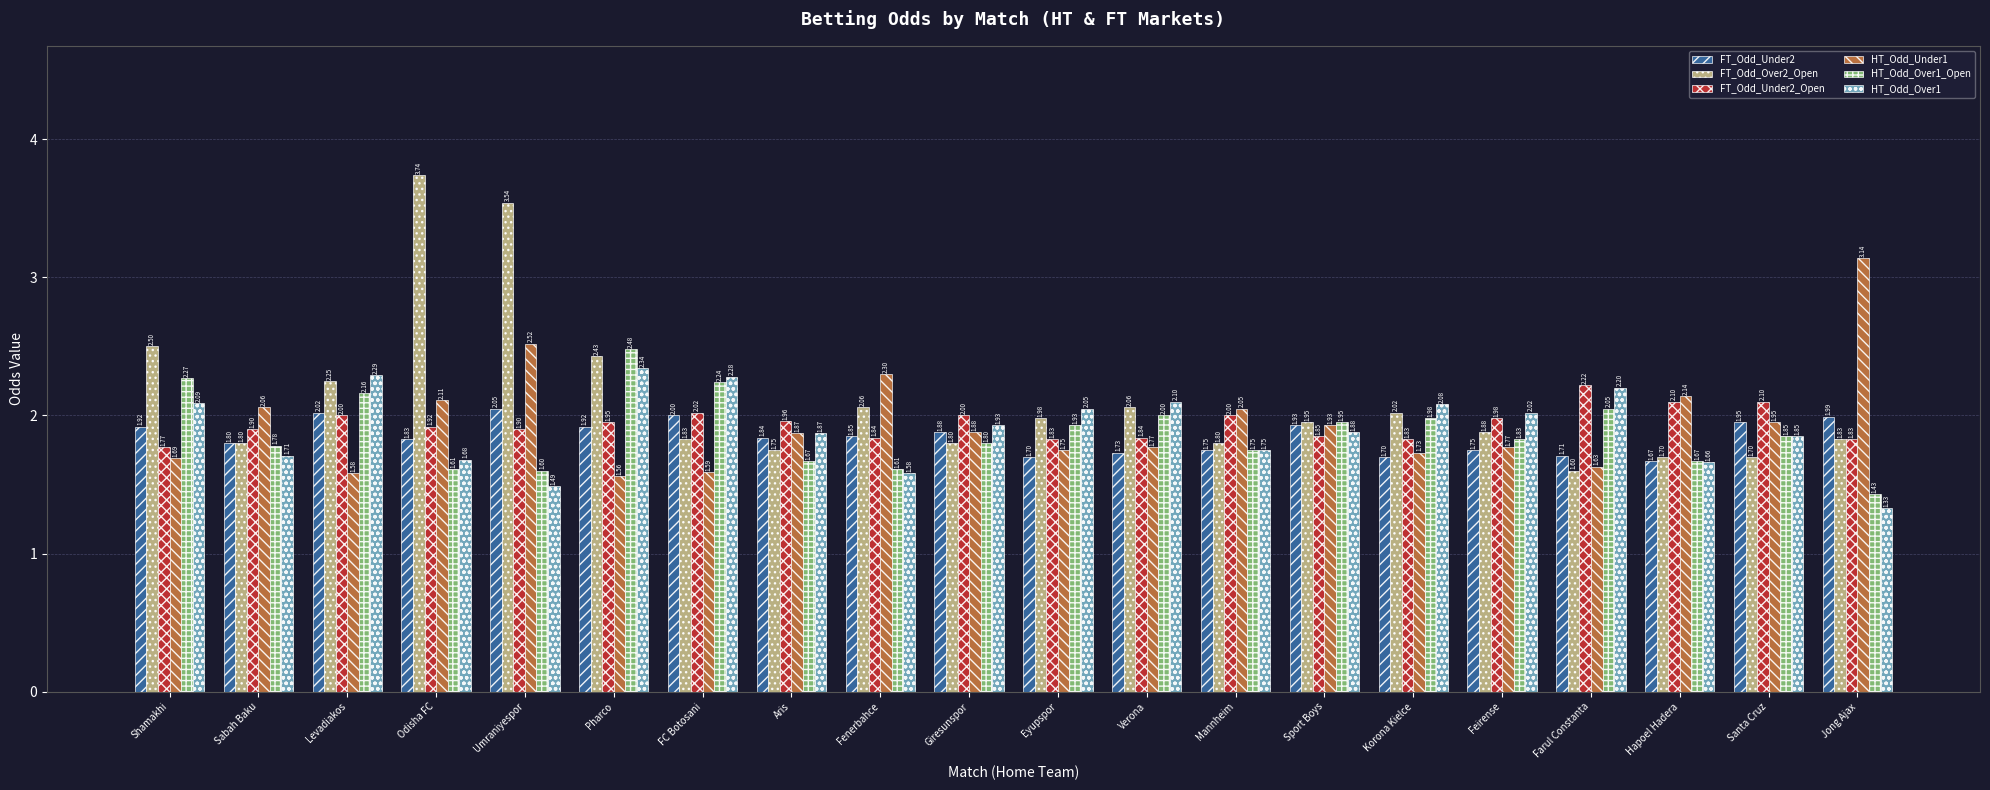

At which category does the chart reach its peak across all series?

Odisha FC